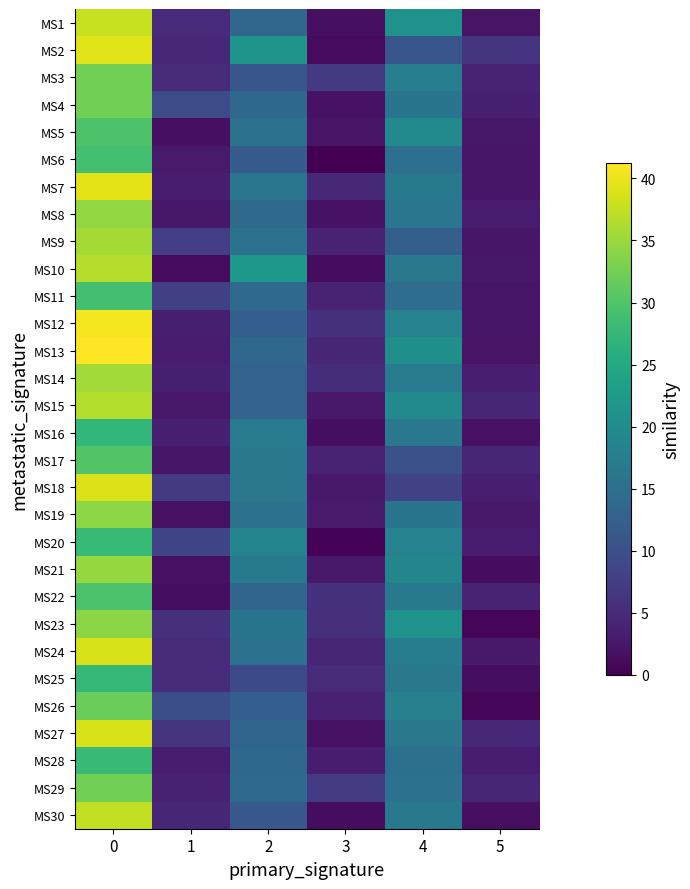

Reading left to right, list all the values displayed in this chart.

MS1: 0=37.8	1=5.1	2=13.7	3=1.7	4=21.0	5=2.2
MS2: 0=39.2	1=4.5	2=21.3	3=1.2	4=11.0	5=6.2
MS3: 0=32.5	1=5.1	2=11.0	3=7.0	4=17.7	5=4.0
MS4: 0=32.5	1=9.7	2=14.0	3=2.0	4=16.0	5=3.7
MS5: 0=29.8	1=1.6	2=15.5	3=2.2	4=19.5	5=2.6
MS6: 0=29.0	1=2.9	2=12.0	3=0.0	4=15.0	5=2.5
MS7: 0=39.5	1=3.4	2=16.2	3=4.6	4=16.8	5=2.5
MS8: 0=34.5	1=2.6	2=14.3	3=2.0	4=16.2	5=3.3
MS9: 0=35.7	1=7.5	2=15.5	3=4.0	4=12.5	5=2.5
MS10: 0=36.7	1=1.2	2=22.0	3=1.4	4=16.5	5=2.6
MS11: 0=29.0	1=7.9	2=14.3	3=4.1	4=14.7	5=2.4
MS12: 0=40.7	1=3.7	2=12.3	3=5.9	4=18.2	5=2.3
MS13: 0=41.2	1=3.3	2=13.8	3=4.4	4=20.5	5=2.2
MS14: 0=35.5	1=3.6	2=13.0	3=5.4	4=17.0	5=3.5
MS15: 0=36.5	1=2.9	2=13.0	3=2.7	4=19.5	5=4.5
MS16: 0=27.2	1=3.7	2=17.0	3=1.6	4=16.5	5=2.1
MS17: 0=30.0	1=2.5	2=16.5	3=4.0	4=10.2	5=4.4
MS18: 0=39.0	1=7.0	2=16.3	3=2.9	4=8.0	5=3.5
MS19: 0=34.2	1=1.8	2=15.5	3=3.0	4=16.0	5=2.7
MS20: 0=27.8	1=8.7	2=18.7	3=0.5	4=18.3	5=3.1
MS21: 0=34.7	1=1.9	2=16.8	3=2.9	4=19.0	5=1.4
MS22: 0=29.5	1=1.5	2=13.5	3=5.9	4=16.8	5=4.0
MS23: 0=34.0	1=5.7	2=16.0	3=5.7	4=21.0	5=0.7
MS24: 0=38.8	1=4.9	2=15.5	3=4.4	4=17.5	5=2.9
MS25: 0=27.5	1=5.0	2=9.2	3=5.1	4=16.5	5=1.5
MS26: 0=32.0	1=9.9	2=12.3	3=3.9	4=18.0	5=0.7
MS27: 0=38.8	1=6.4	2=13.2	3=1.8	4=16.5	5=4.7
MS28: 0=27.8	1=3.3	2=13.8	3=3.3	4=15.2	5=3.3
MS29: 0=32.5	1=3.8	2=14.2	3=7.3	4=15.5	5=4.3
MS30: 0=37.5	1=4.5	2=11.2	3=1.3	4=16.8	5=1.6